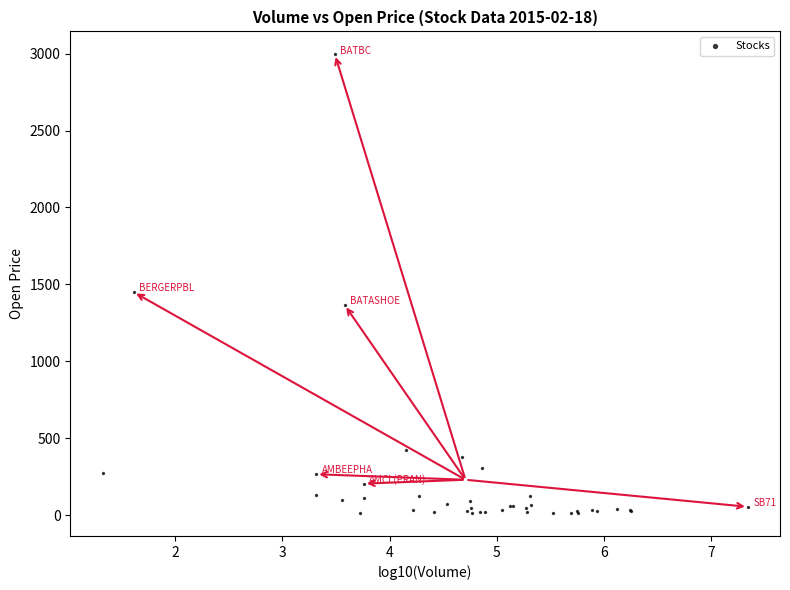

What Y value in the scatter plot is closest to 1504?

1449.9